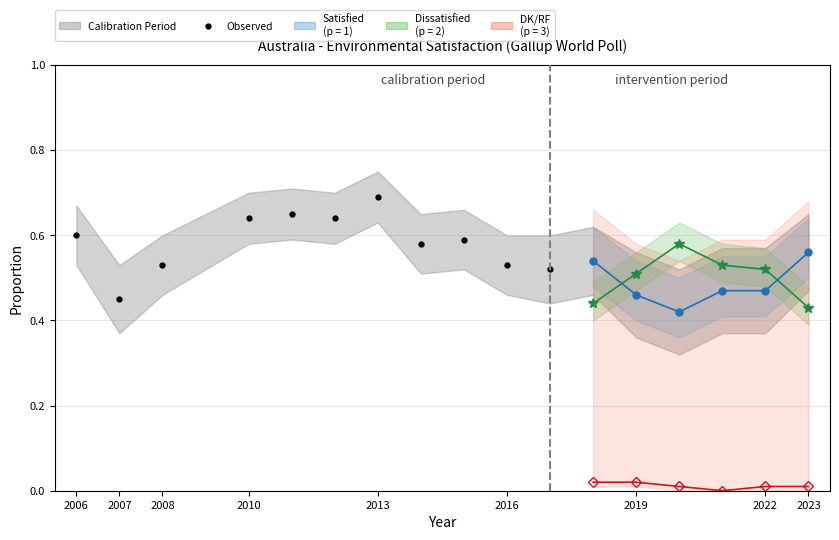

What is the value of the Satisfied point at the 9th from the left?

0.6